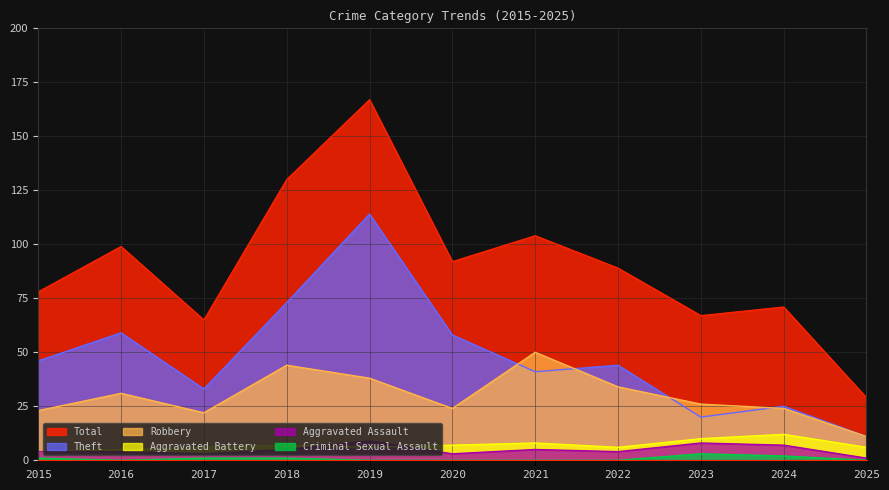

Reading right to left, extract all data points from this chart.

Total: 29	71	67	89	104	92	167	130	65	99	78
Robbery: 11	24	26	34	50	24	38	44	22	31	23
Theft: 11	25	20	44	41	58	114	73	33	59	46
Aggravated Assault: 1	7	8	4	5	3	9	5	3	4	4
Aggravated Battery: 6	12	10	6	8	7	6	7	6	5	4
Criminal Sexual Assault: 0	2	3	0	0	0	0	1	1	0	1